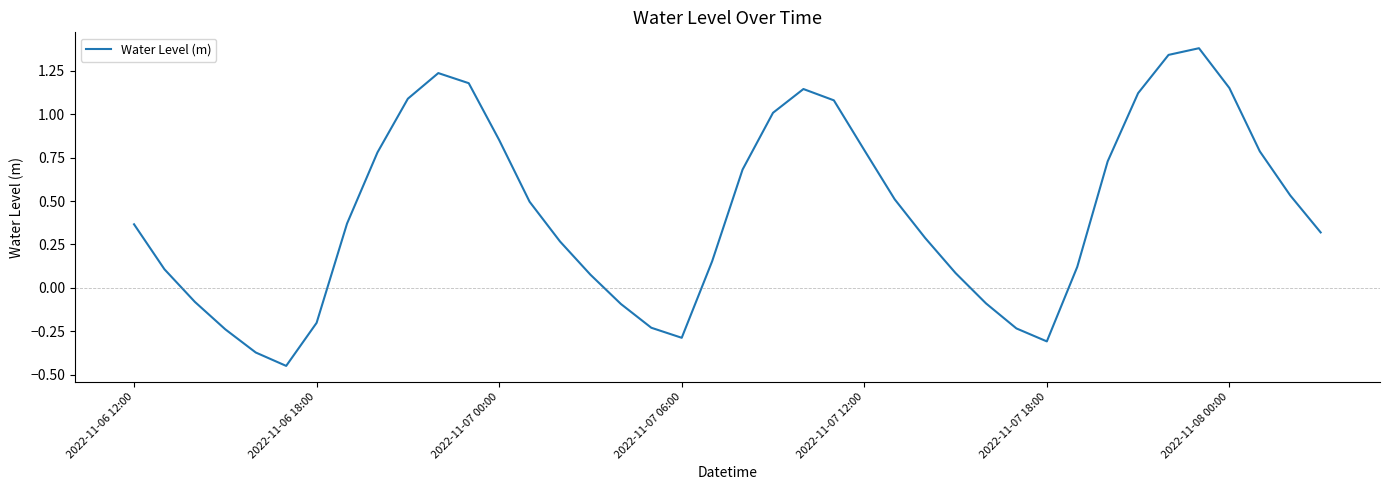

What is the maximum value shown in the chart?

1.4